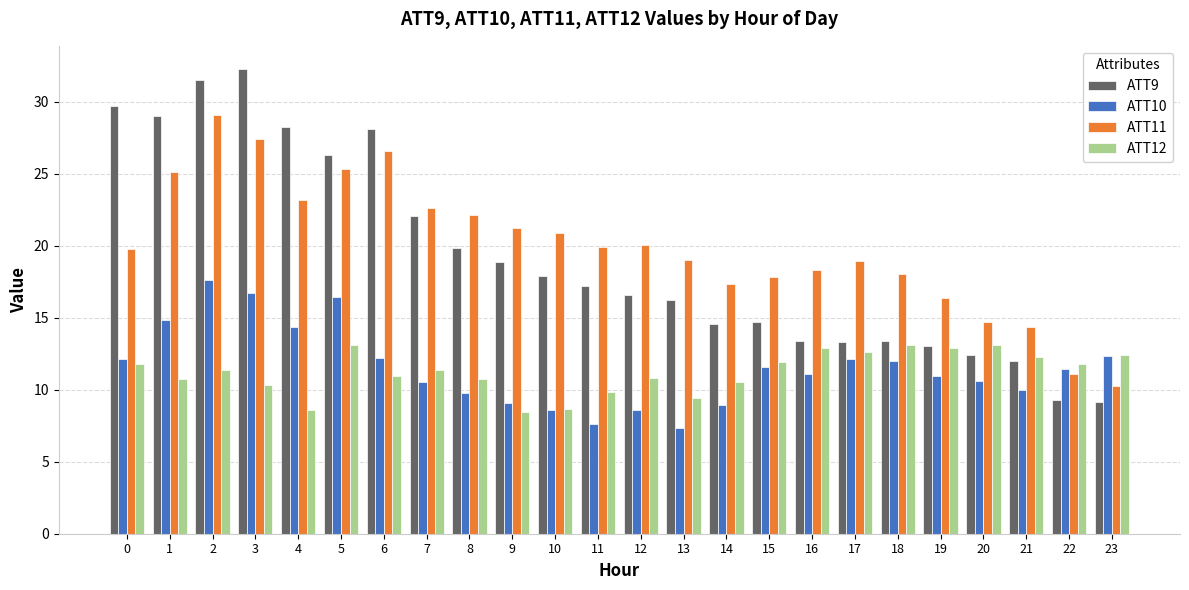

At which category is the sum across all series the highest?

2